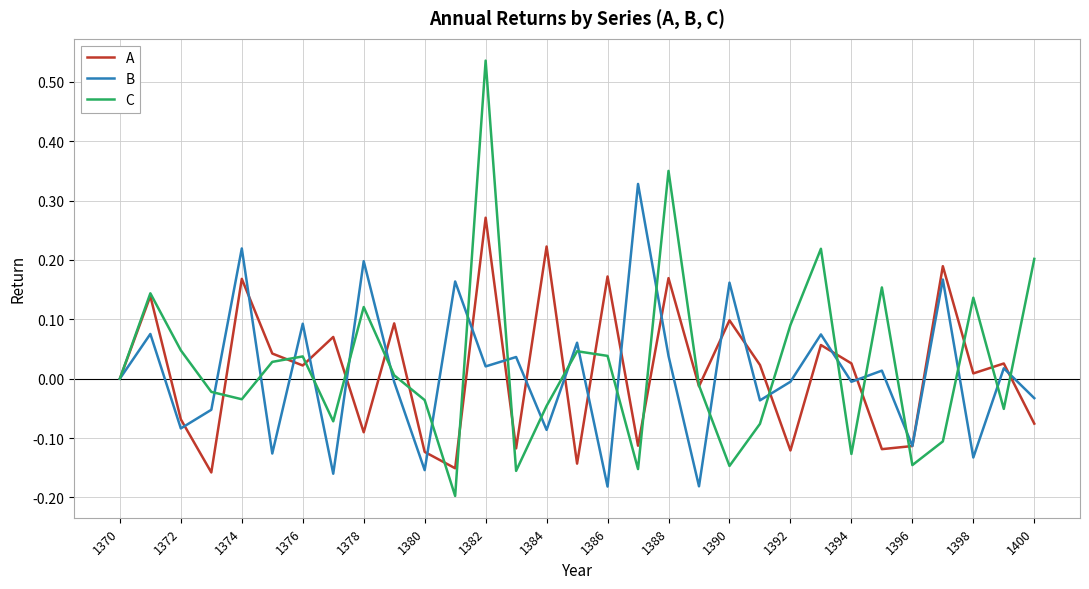

Which series has the largest range (max minus min)?

C